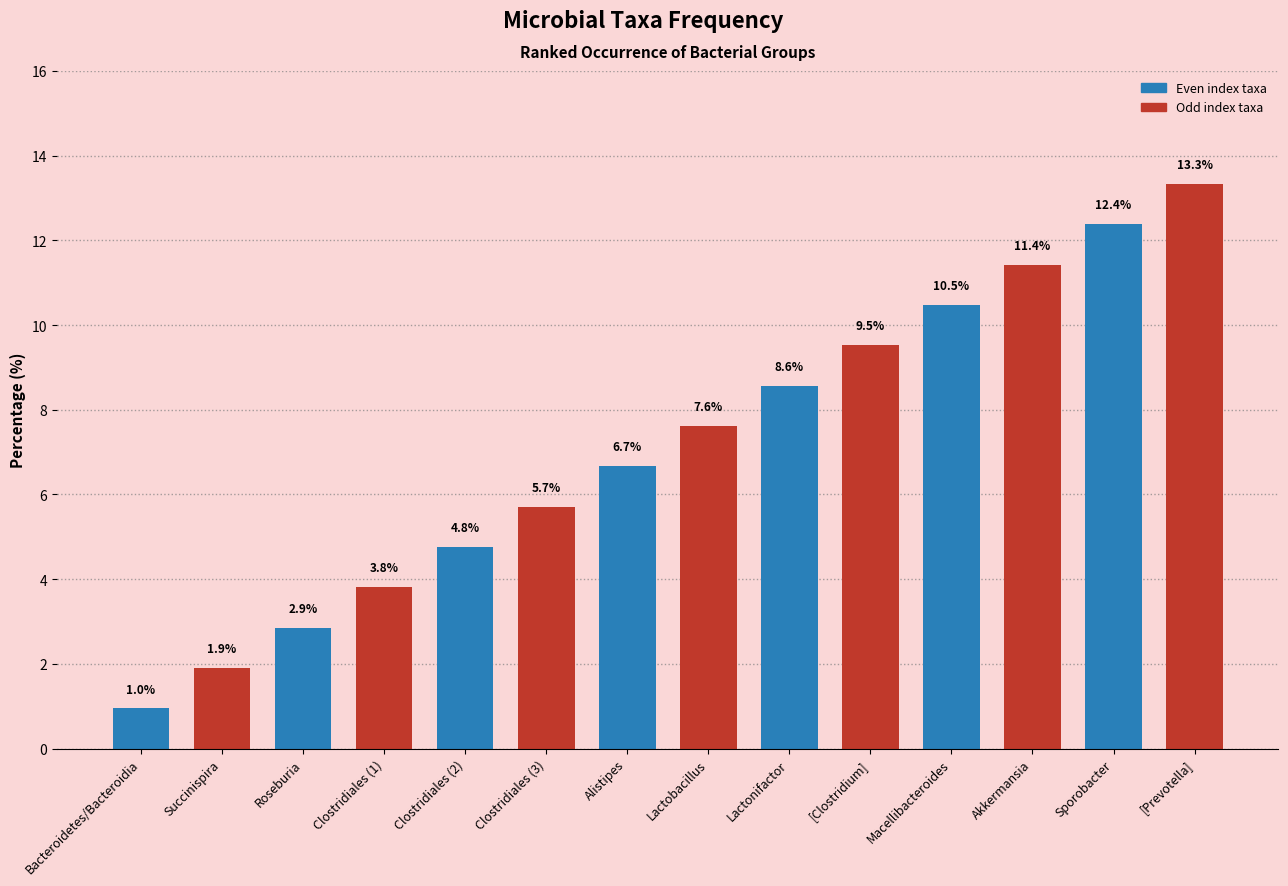

The chart shows a value of 13.3 at [Prevotella]. True or false?

True